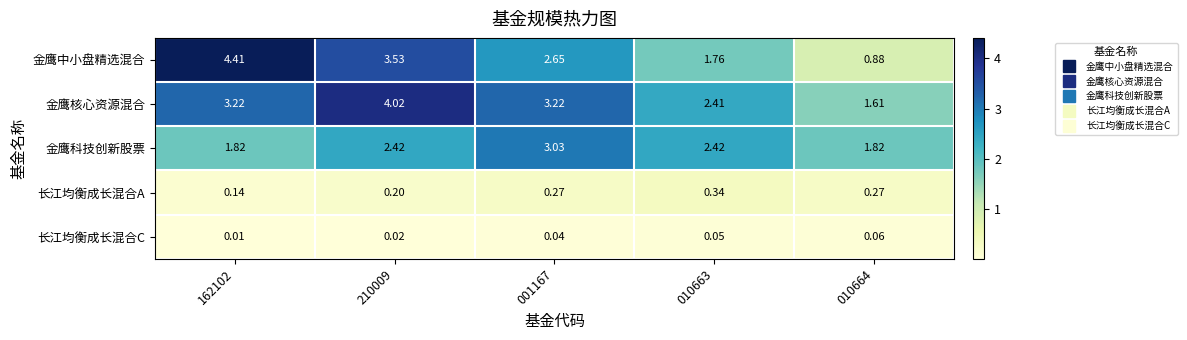

At which category does the chart reach its minimum across all series?

162102